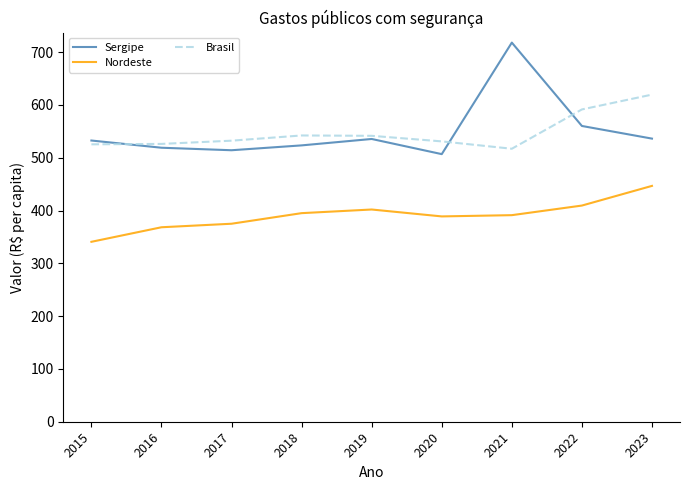

At which category is the sum across all series the highest?

2021